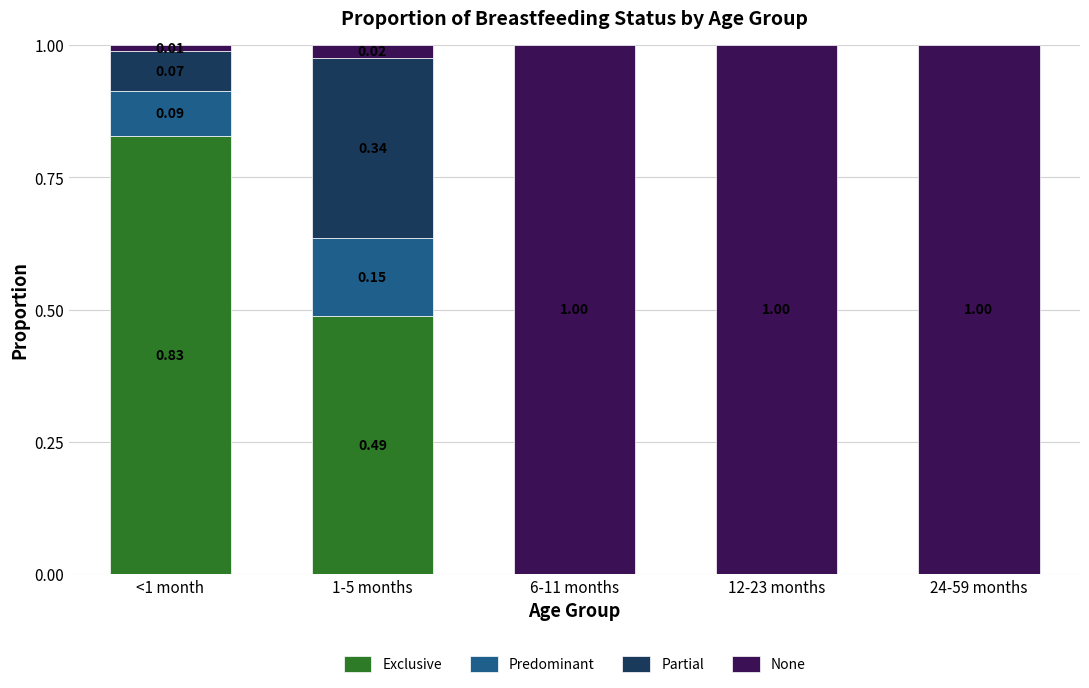

What is the total value across all series at <1 month?

1.0